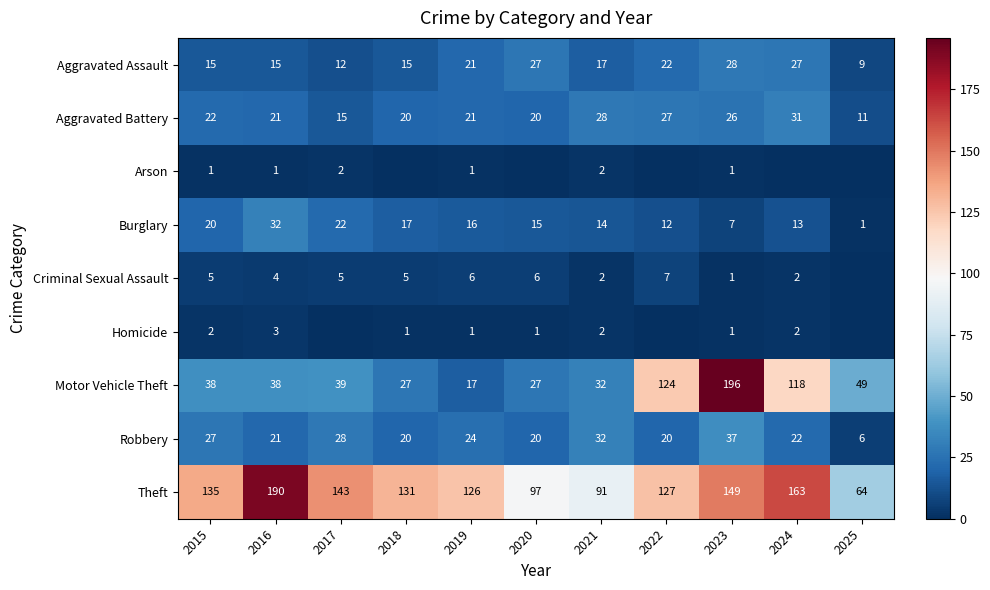

What is the maximum value shown in the chart?

196